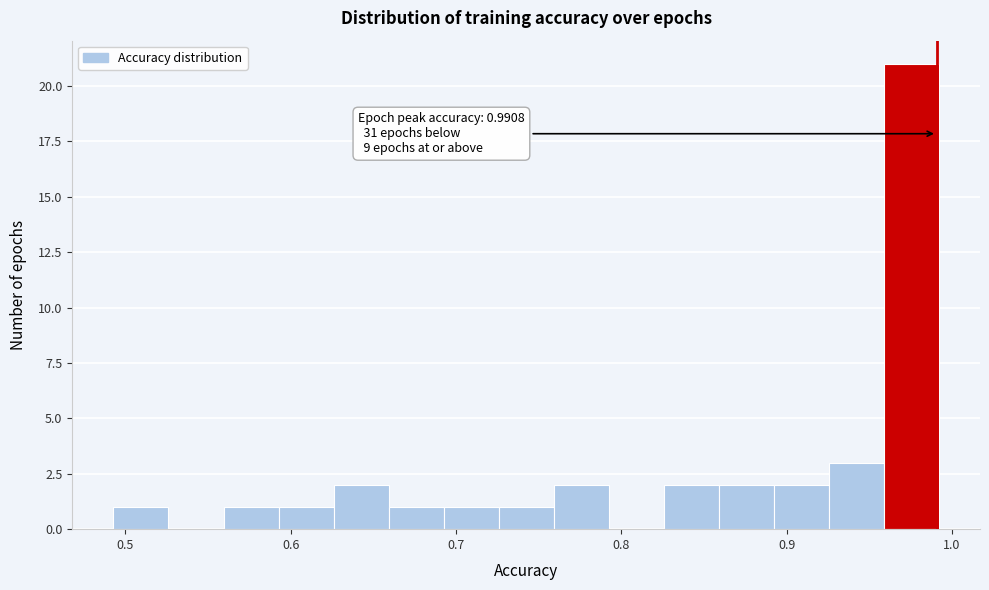

Around what value on the x-axis is the tallest bar? Give the approximate position of its centre, as read against the axis.

0.98